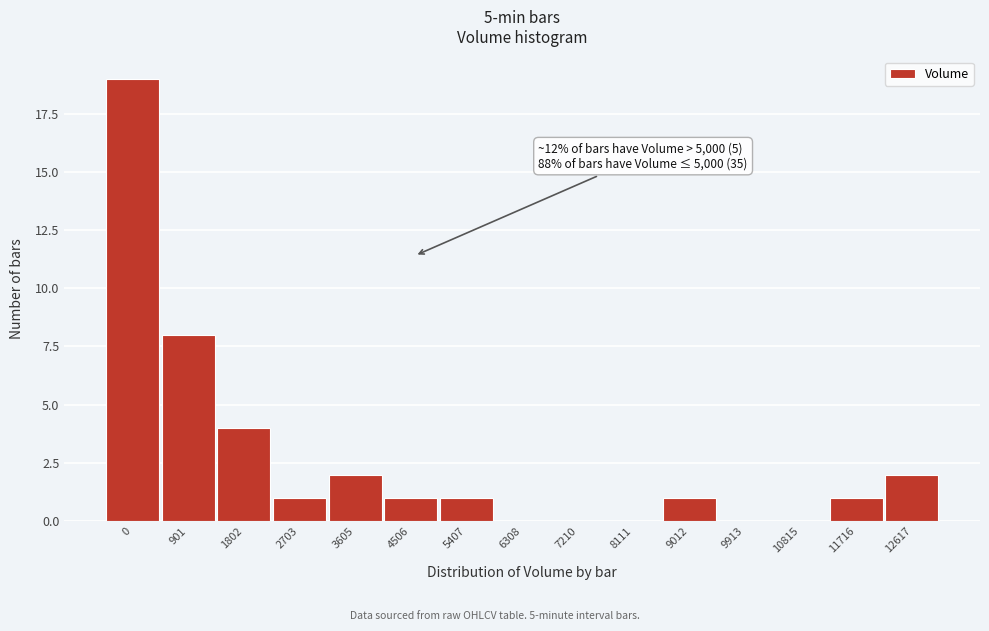

Reading right to left, transcribe all the data shown in this chart.

12617=2	11716=1	10815=0	9913=0	9012=1	8111=0	7210=0	6308=0	5407=1	4506=1	3605=2	2703=1	1802=4	901=8	0=19